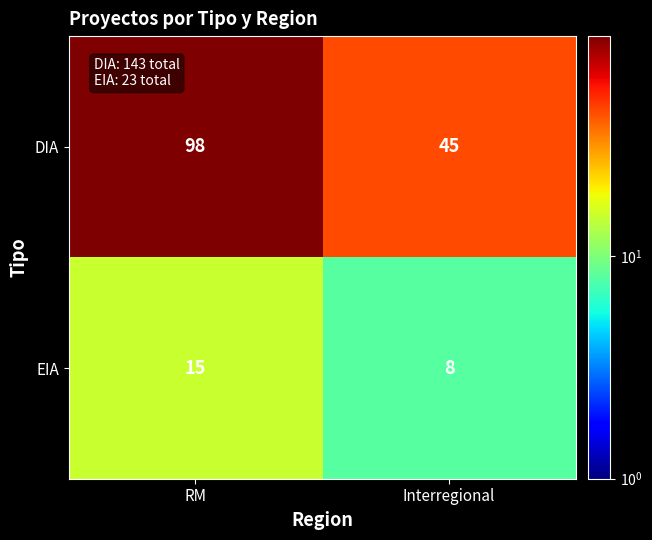

The value of DIA at Interregional is 26. True or false?

False